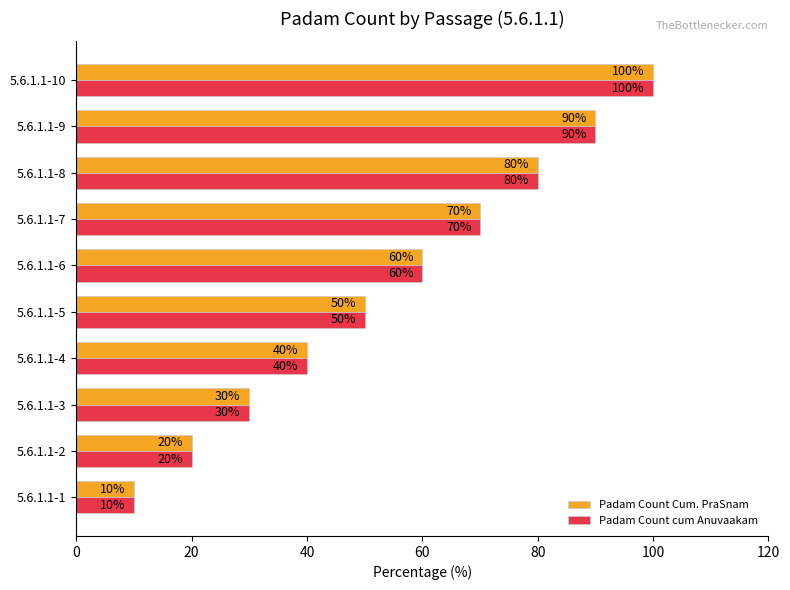

What is the difference between the maximum and minimum values in the Padam Count Cum. PraSnam series?

90